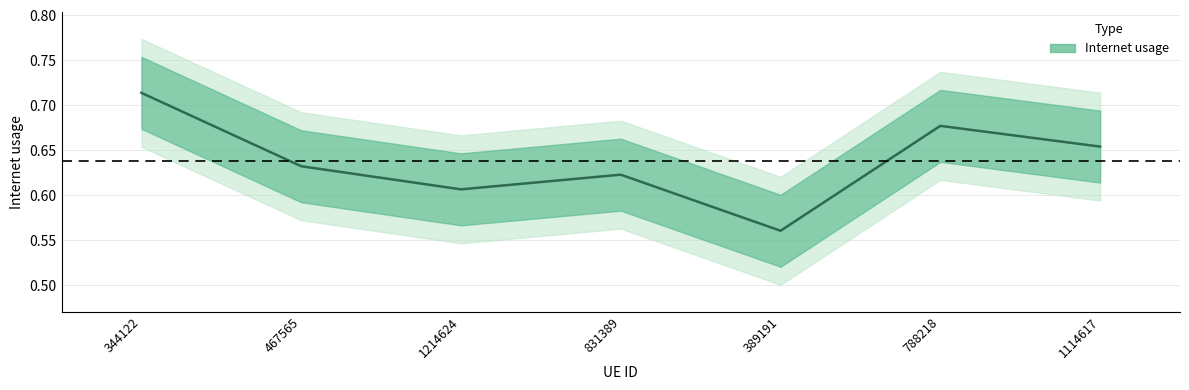

At which label is the value closest to 0?

389191